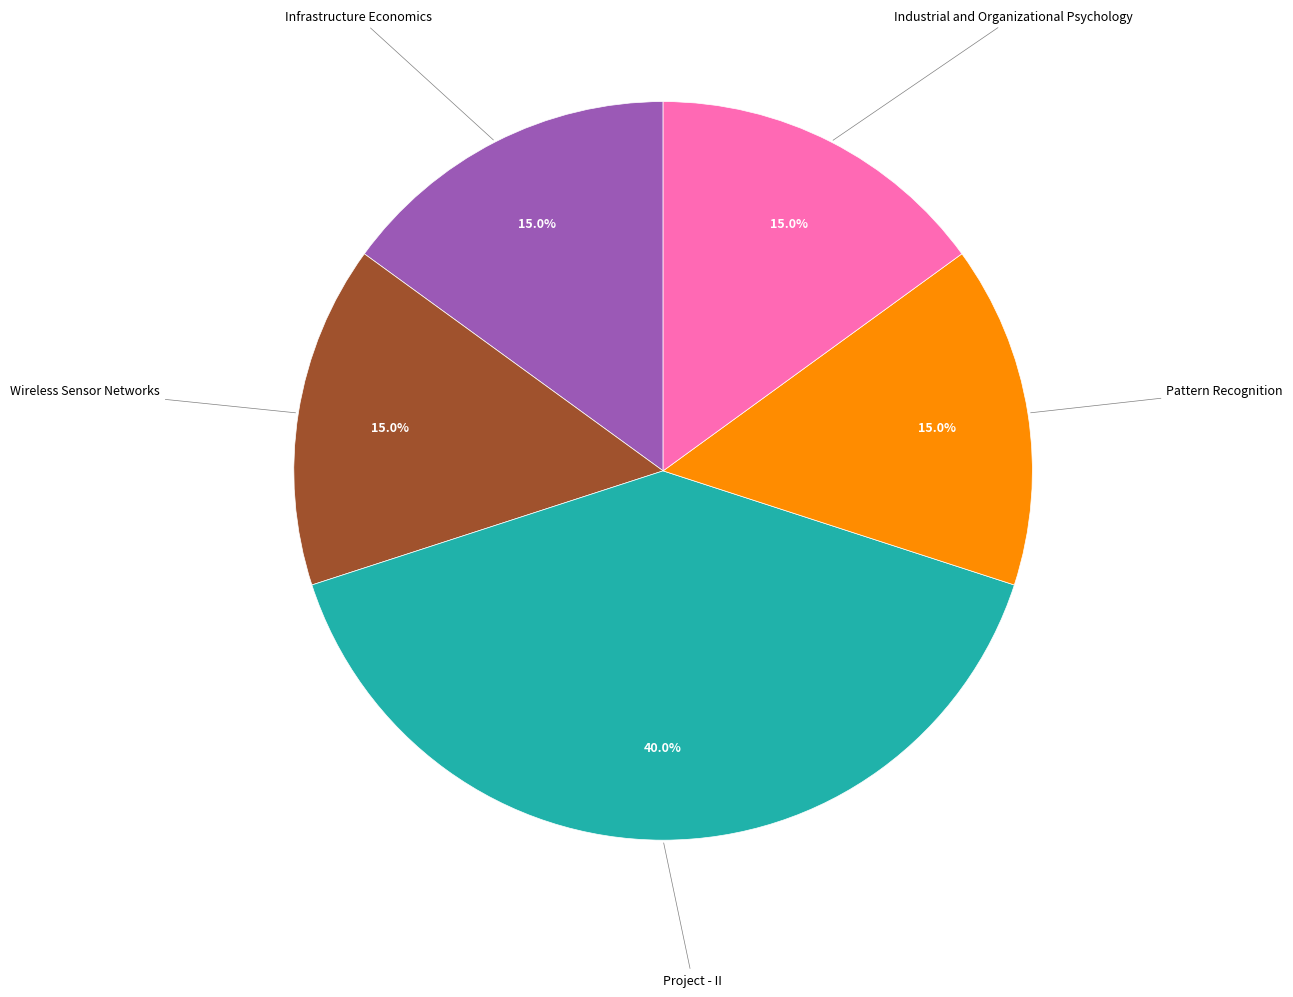

Does any single category account for the majority?

No